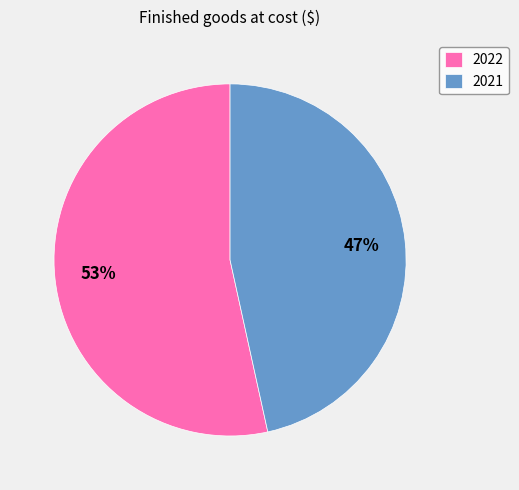

To the nearest percent, what portion does 2022 represent?

53%